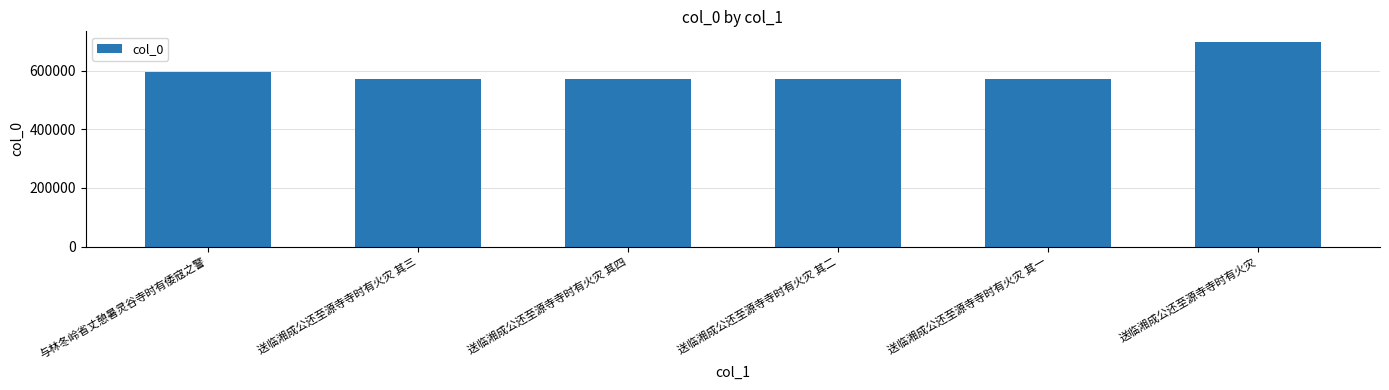

True or false: the data shows 573061 at 送临湘成公还至源寺寺时有火灾 其三.

True